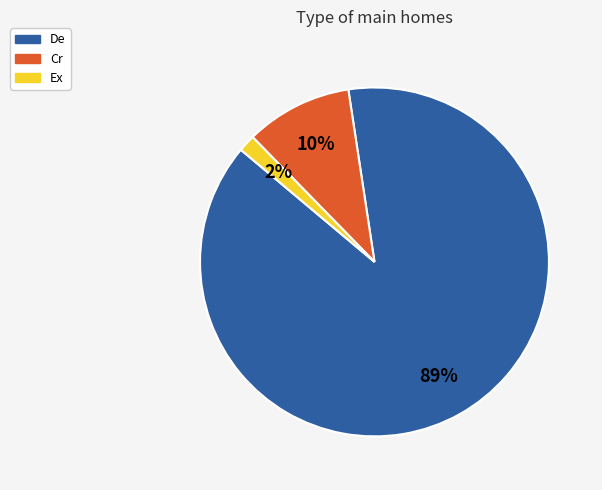

Is De the majority of the pie?

Yes